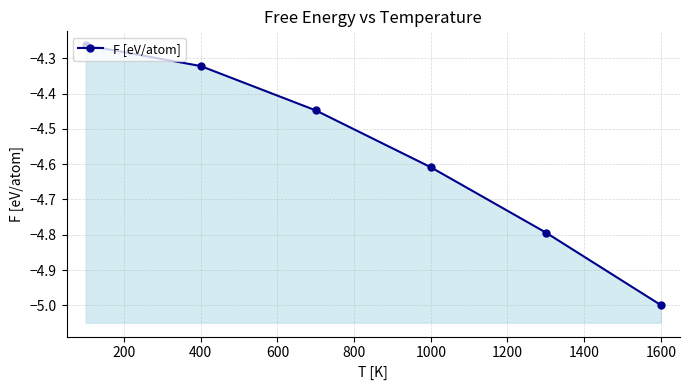

Reading left to right, what are all the values shown in this chart?

-4.3	-4.3	-4.4	-4.6	-4.8	-5.0